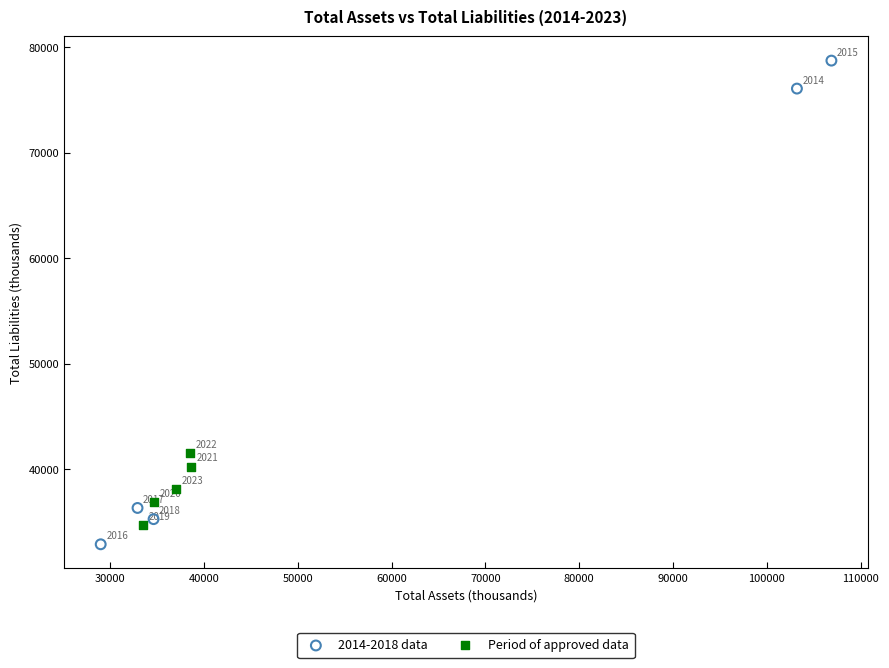

Which series reaches the maximum Y coordinate?

2014-2018 data